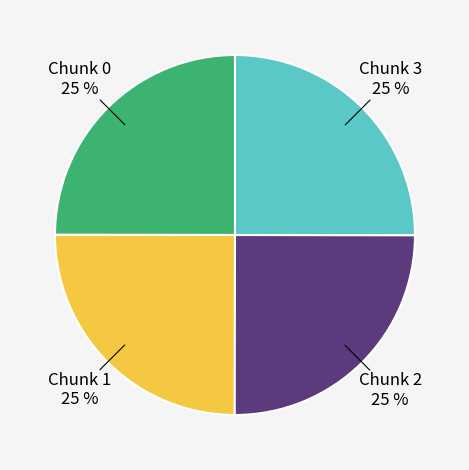

To the nearest percent, what is the average slice percentage?

25%